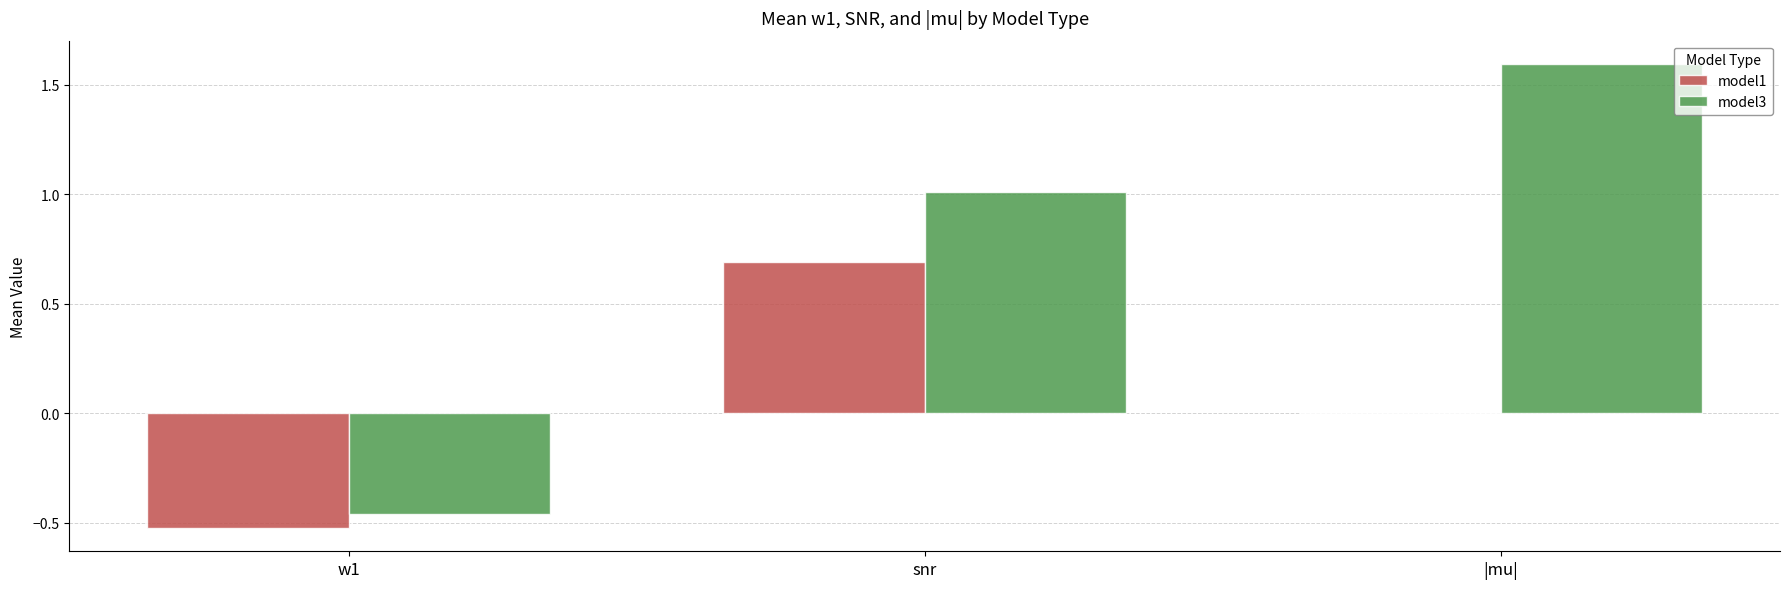

What is the maximum value for model3?

1.6